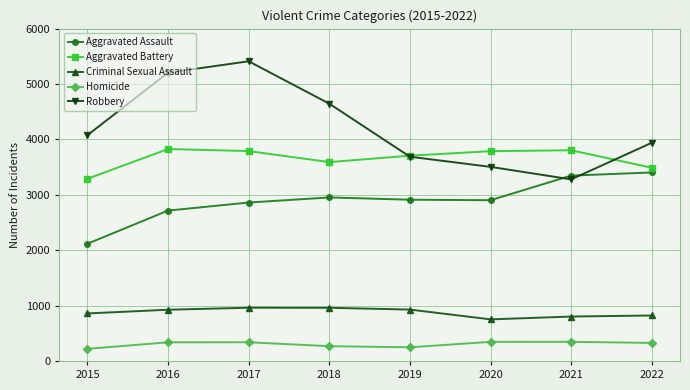

What is the sum of all Homicide values?

2425